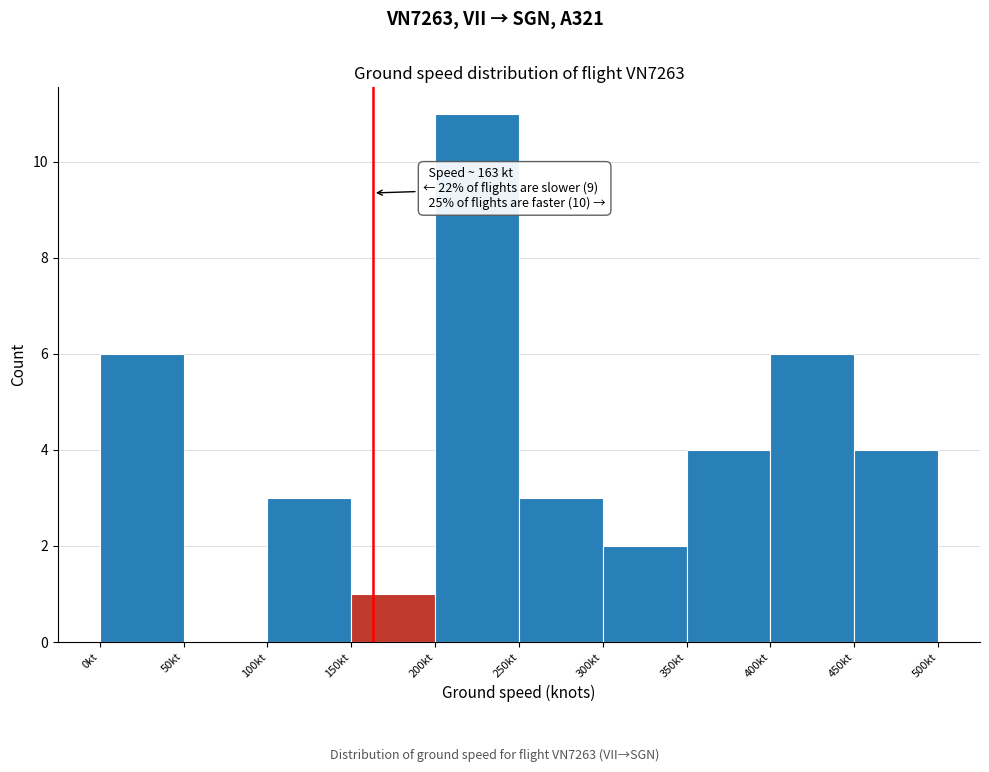

Which range on the x-axis has the tallest bar?

200 to 250